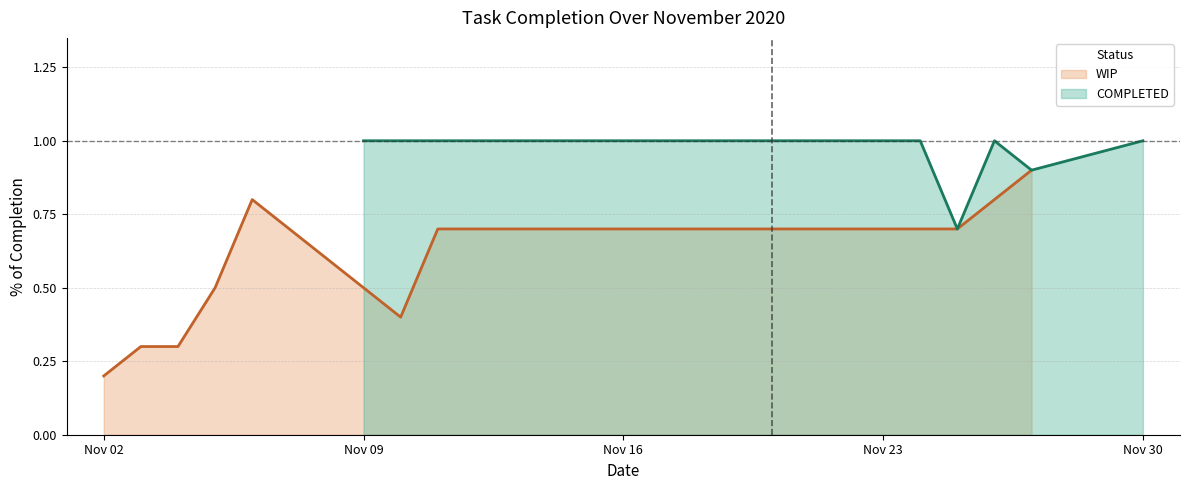

Is the value of Completion (COMPLETED) at 2020-11-18 greater than the value of Completion (WIP) at 2020-11-18?

Yes